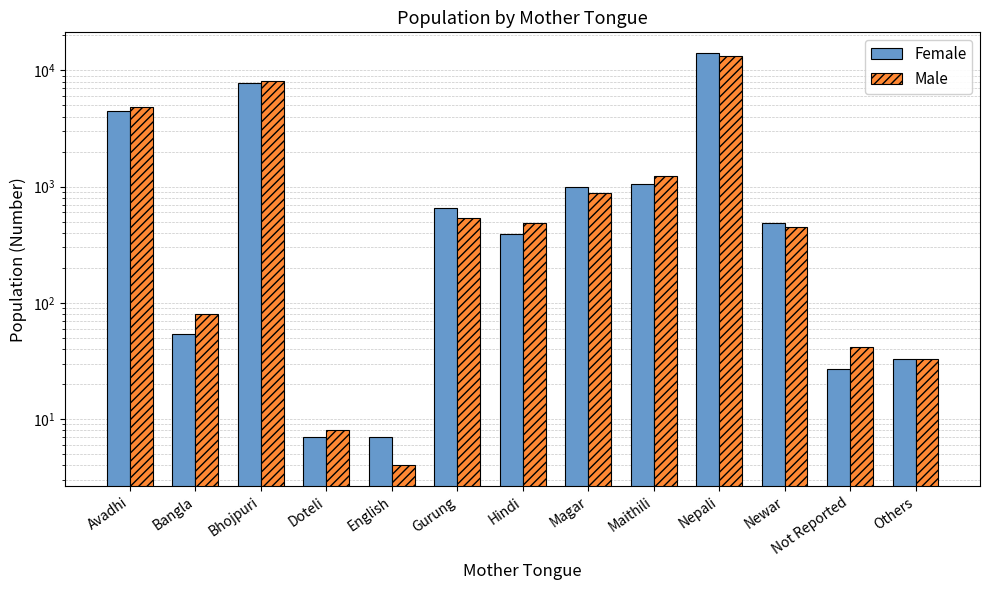

What is the sum of the Female values at Gurung and Doteli?

658